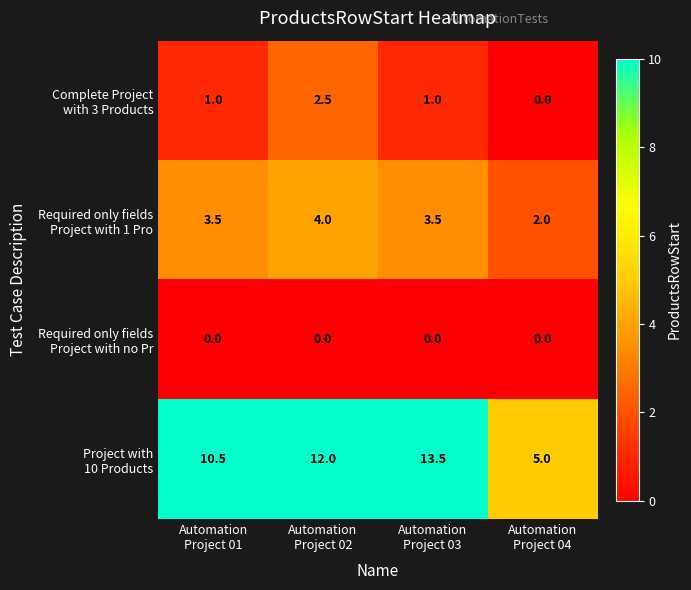

What is the greatest value displayed?

13.5